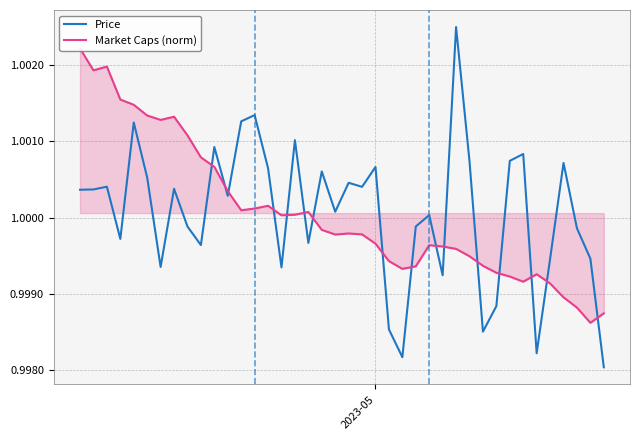

Which series has the widest spread of values?

Price